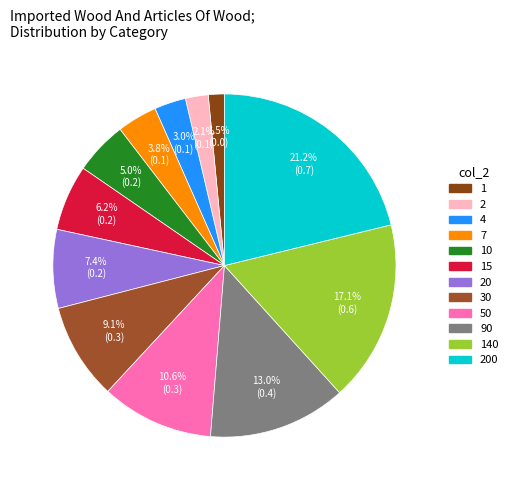

To the nearest percent, what is the difference between the largest and smallest slice percentages?

20%